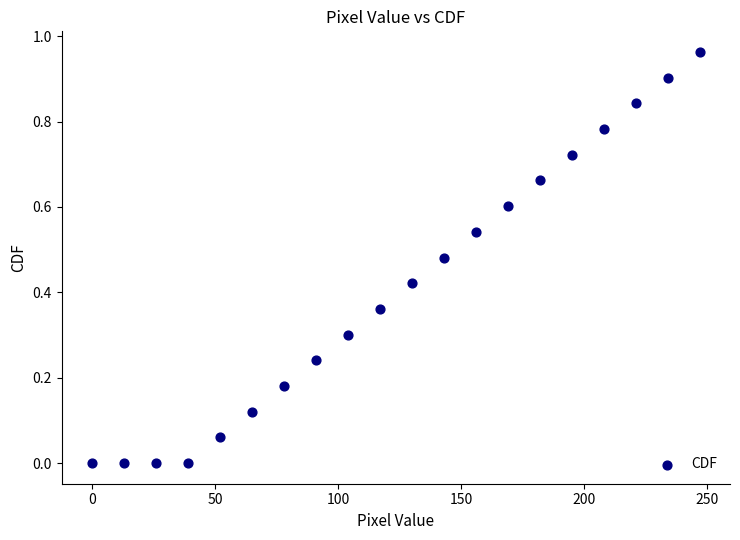

What is the range of X values (max minus min)?

247.0